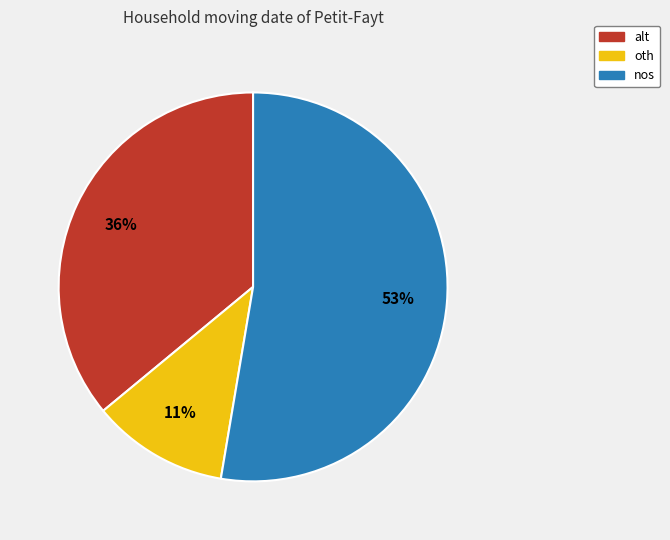

To the nearest percent, what is the difference between the oth and alt slice percentages?

25%